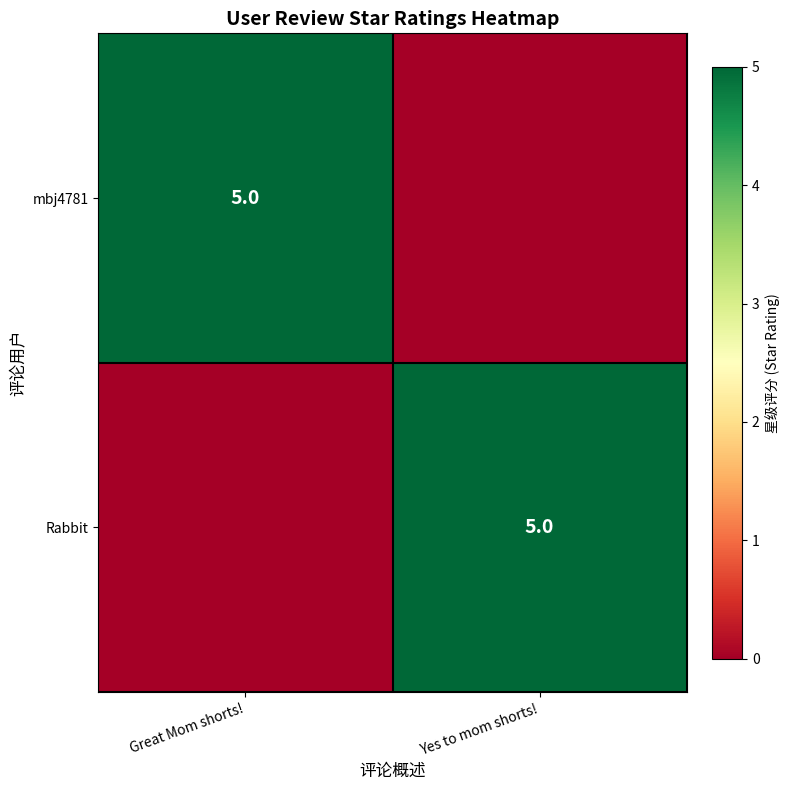

The Rabbit series shows 8 at Yes to mom shorts!. True or false?

False